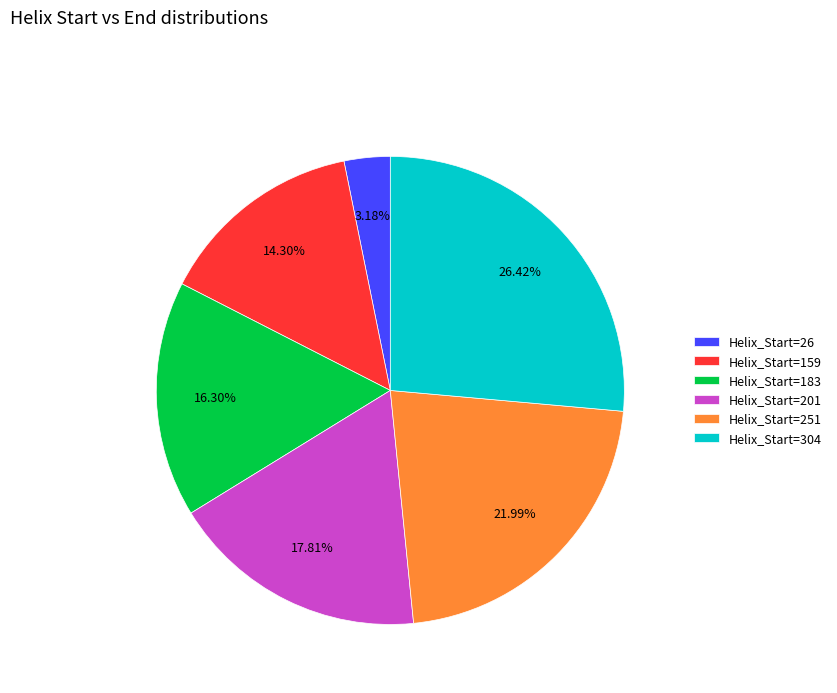

Is there any slice that represents more than half of the pie?

No